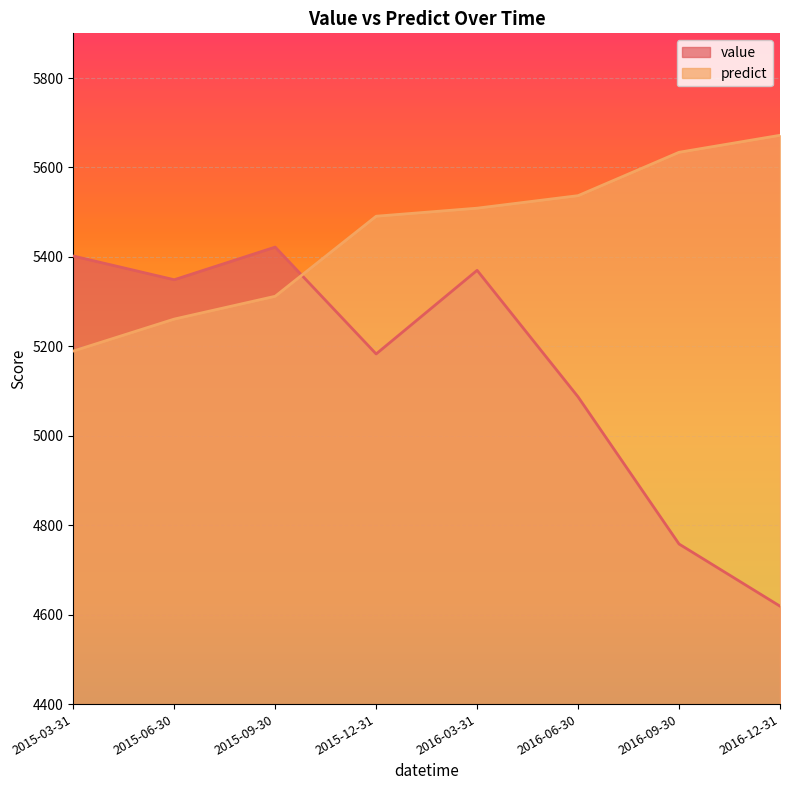

At which label is value closest to 5020?

2016-06-30